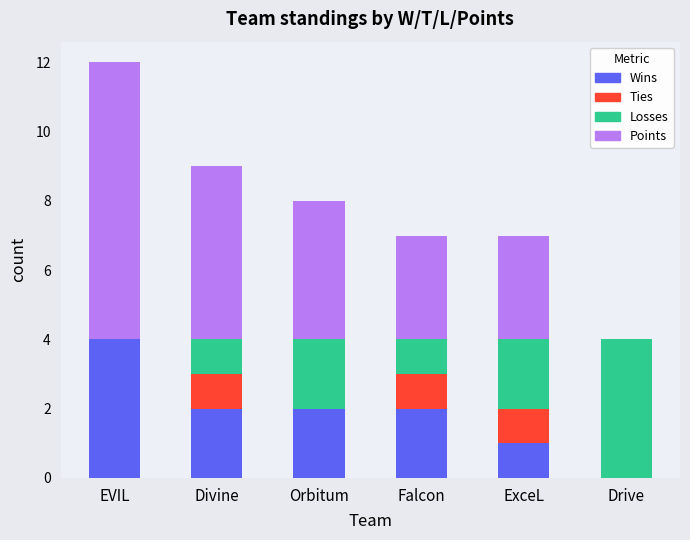

At which category is the sum across all series the highest?

EVIL